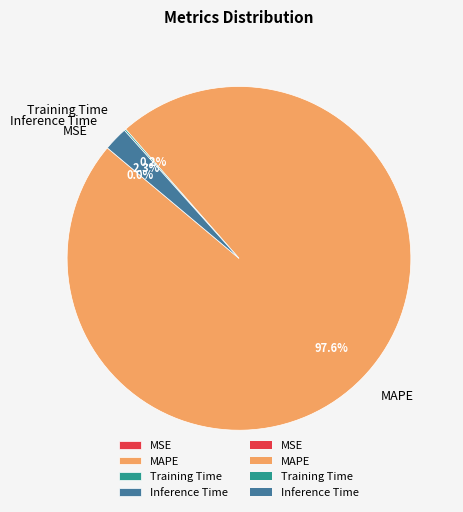

Which slice is the largest?

MAPE